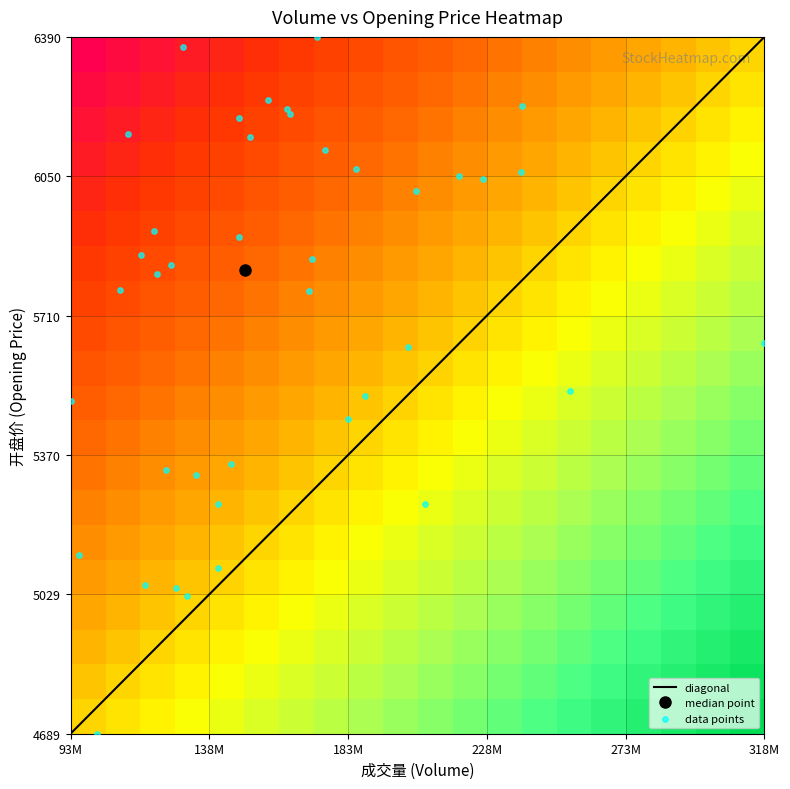

How many categories are shown in the chart?

40